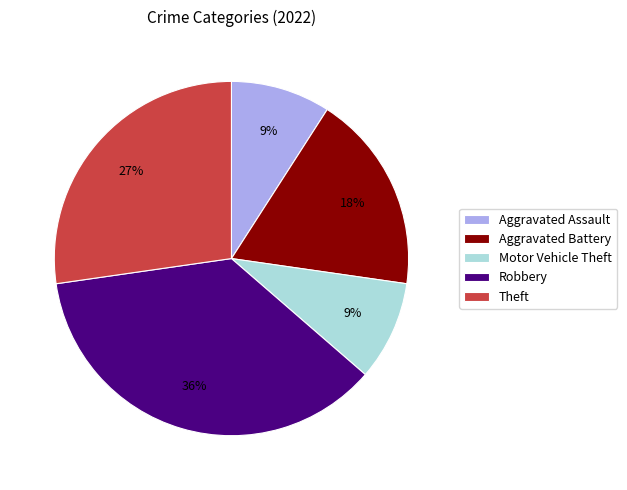

How many segments does this pie chart have?

5